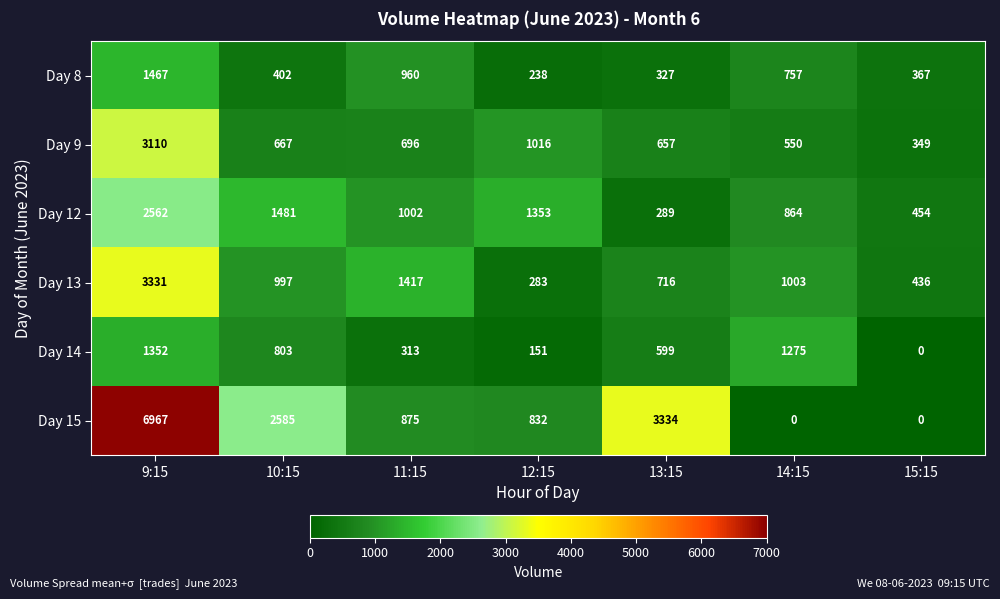

What is the spread (max minus min) of values at 14:15?

1275